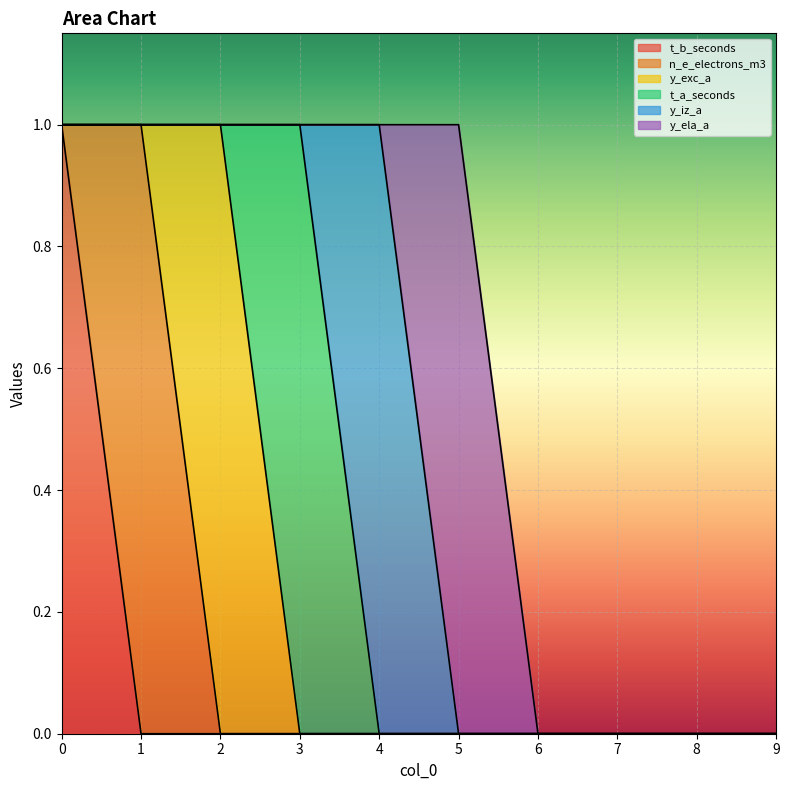

True or false: y_iz_a has a value of 0 at 6.

True